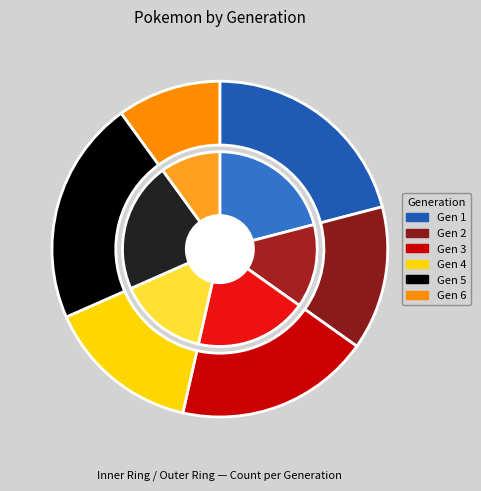

Which category has the biggest portion of the pie?

Generation 5